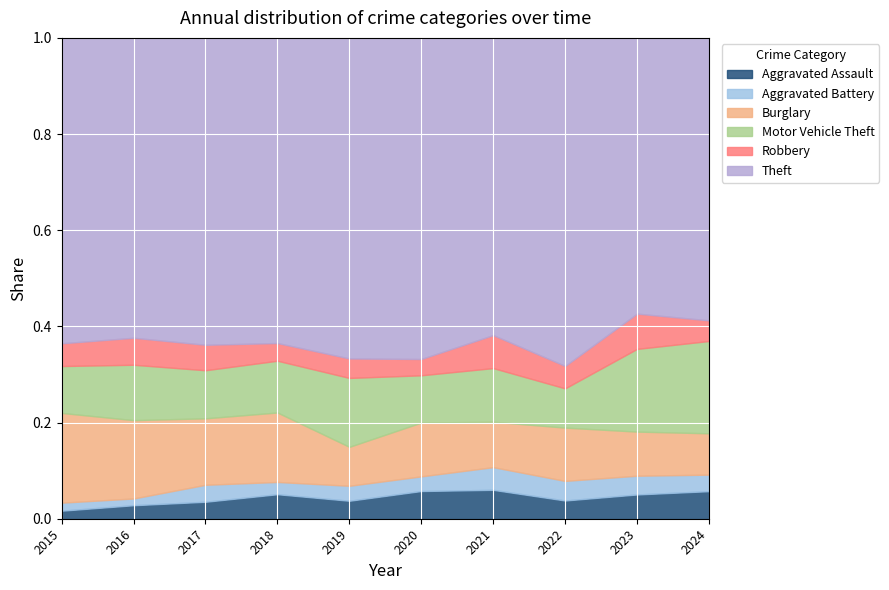

What is the total value across all series at 2024?

1.0